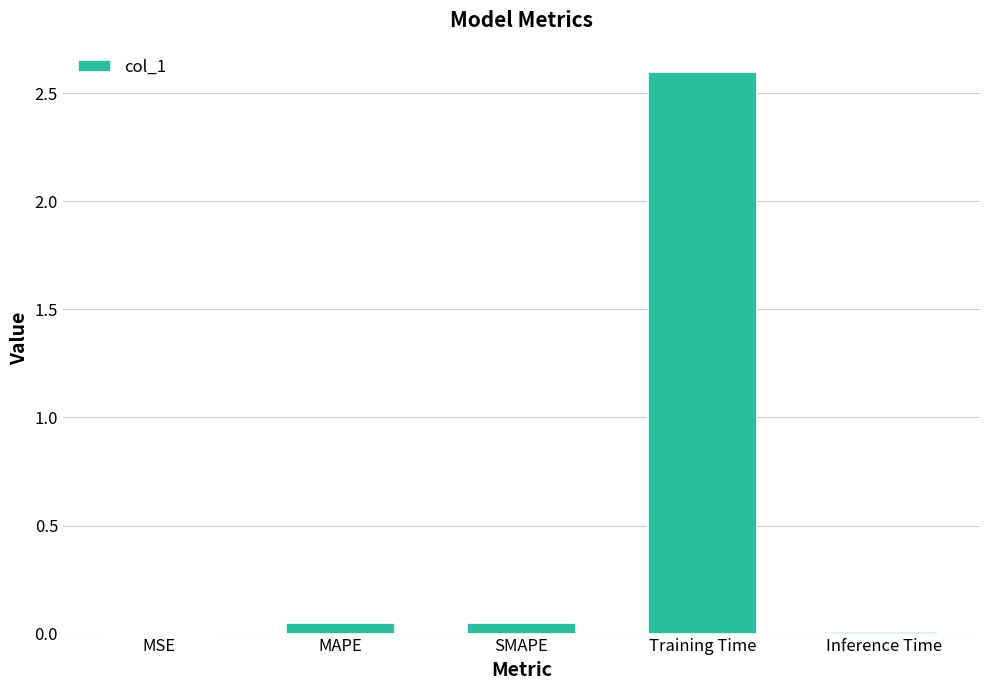

What is the maximum value shown in the chart?

2.6